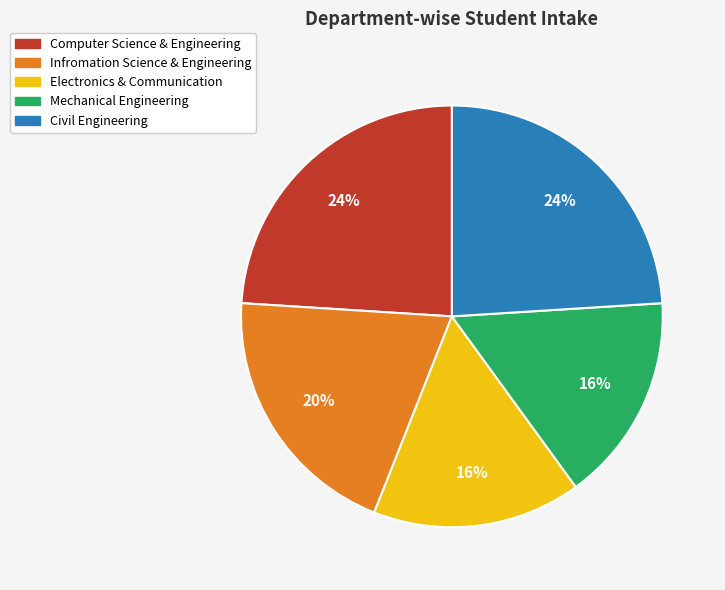

Does Electronics & Communication account for over 50% of the chart?

No